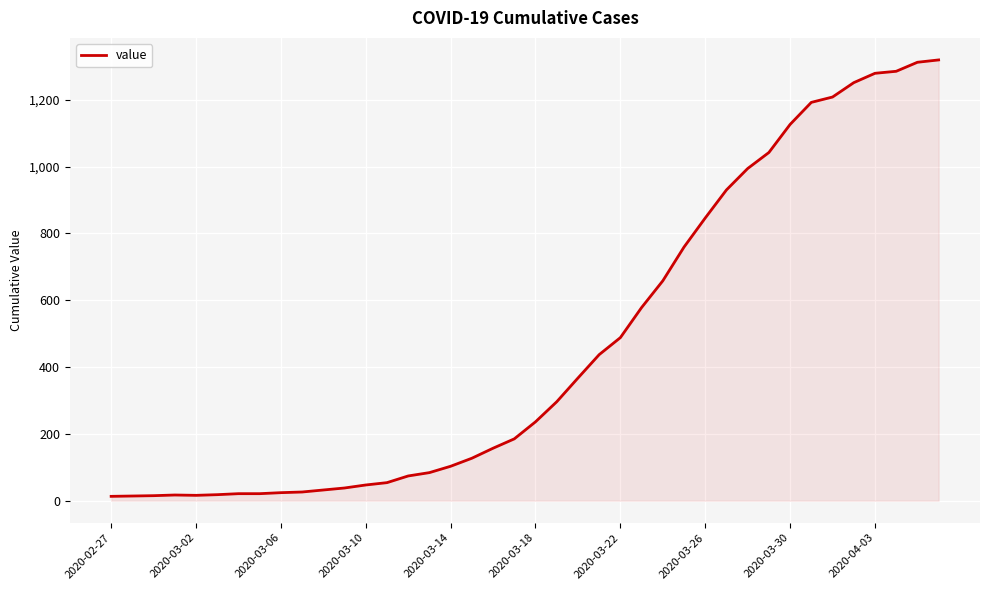

What is the average value?

467